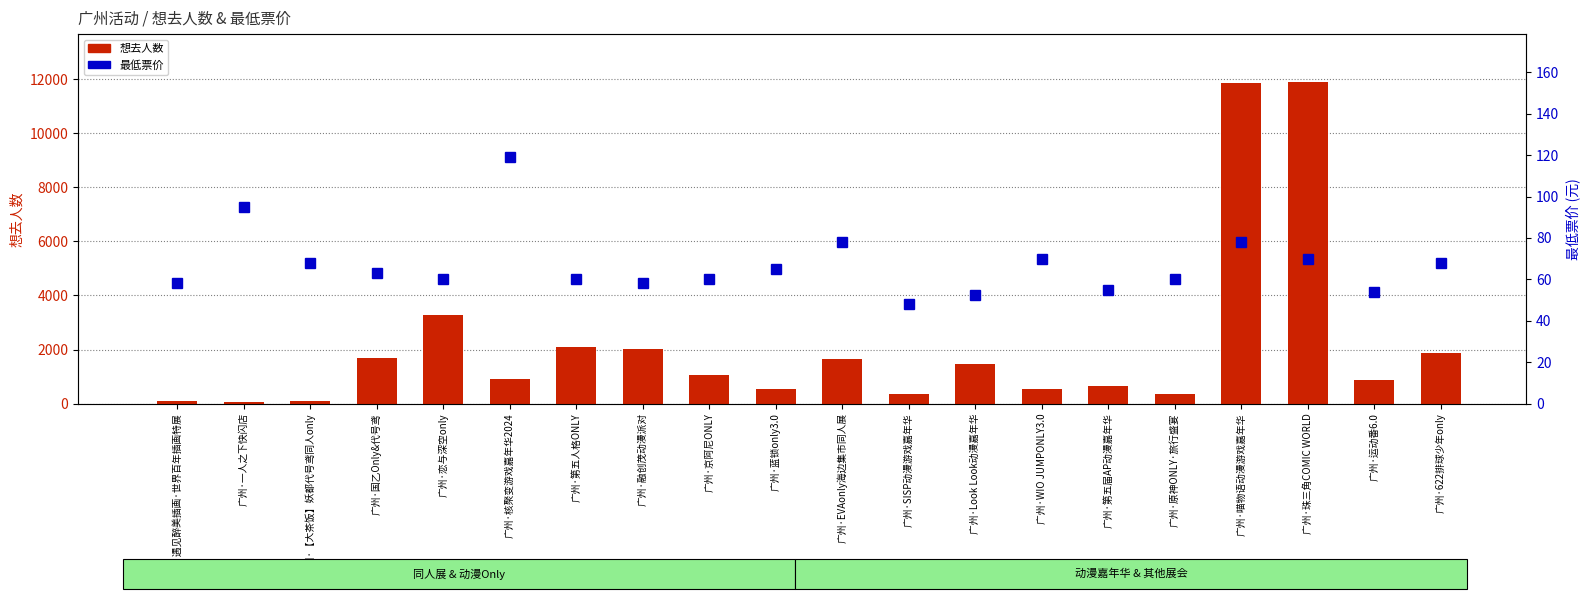

What is the difference between the second highest and minimum values in the 想去人数 series?

11801.0